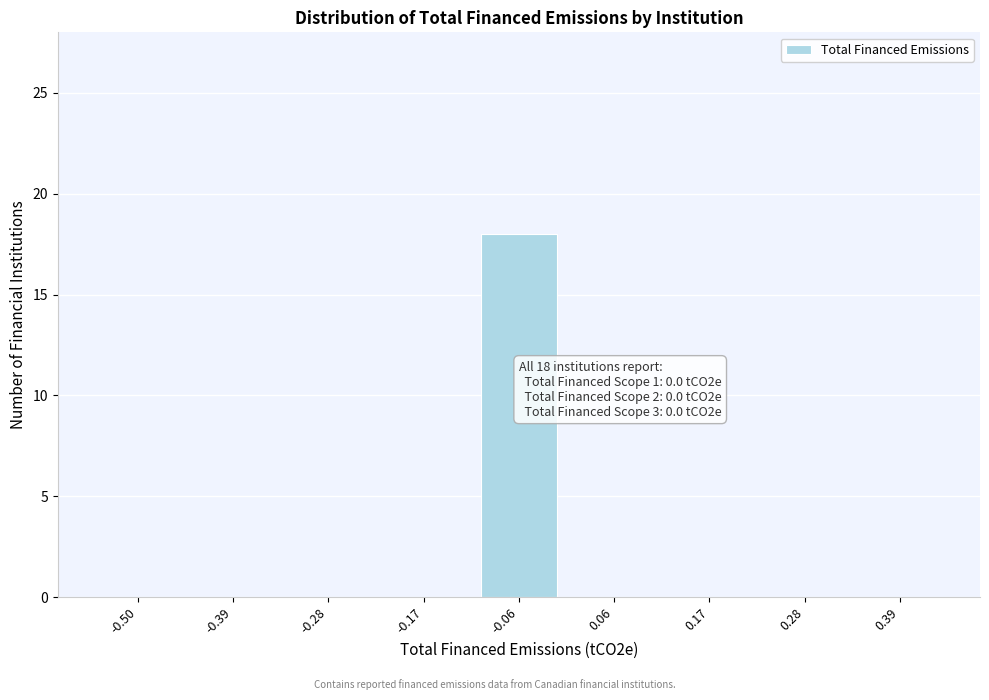

Reading left to right, what are all the values shown in this chart?

-0.50=0	-0.39=0	-0.28=0	-0.17=0	-0.06=18	0.06=0	0.17=0	0.28=0	0.39=0